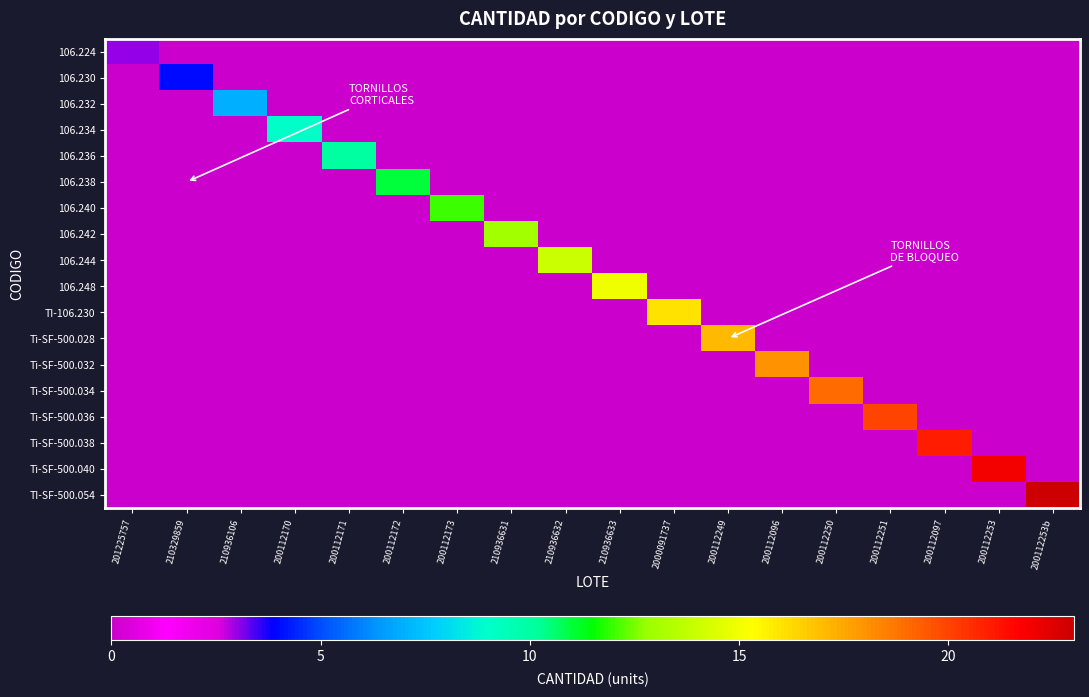

Which series has the largest total across all categories?

TI-SF-500.054